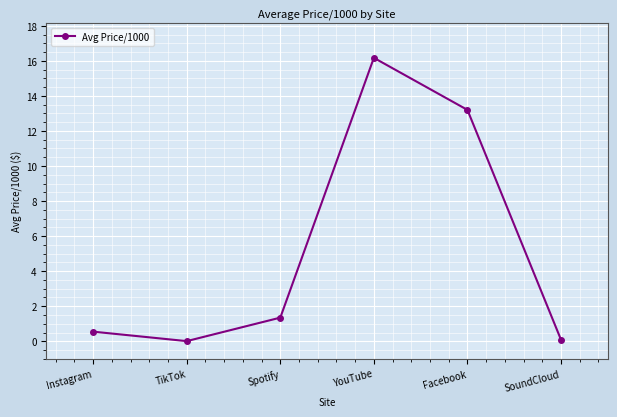

Where is the first local minimum?

TikTok